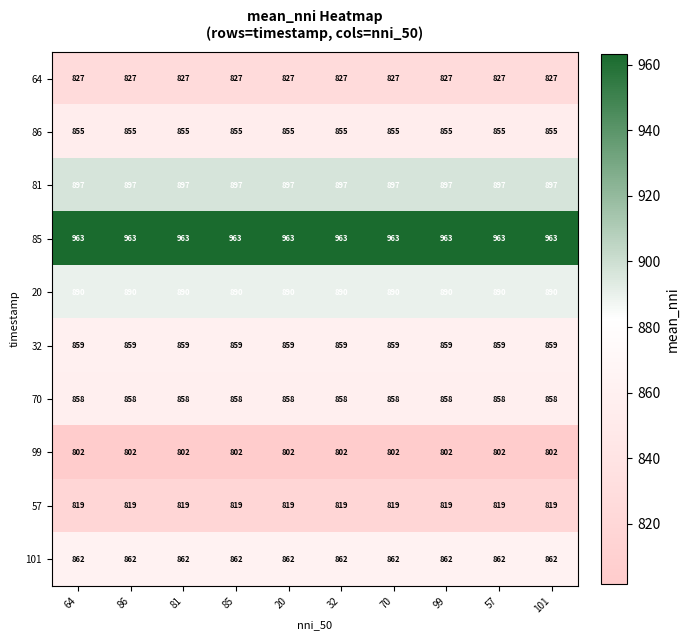

Read the 20 value at 86.

890